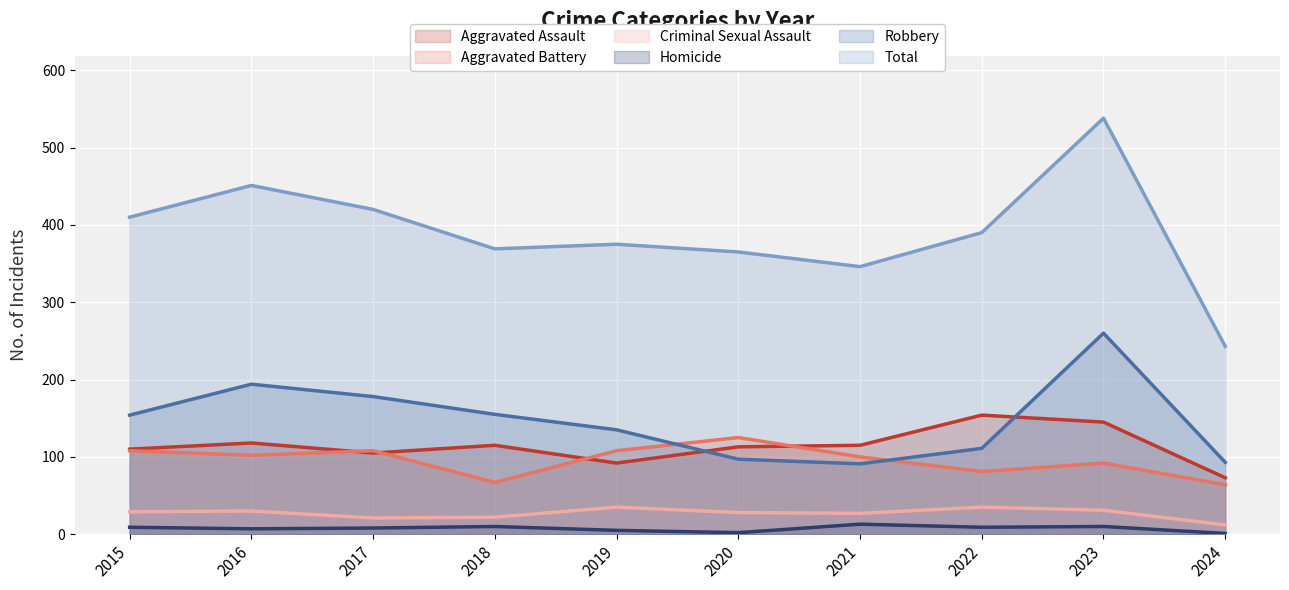

What is the total value across all series at 2016?

902